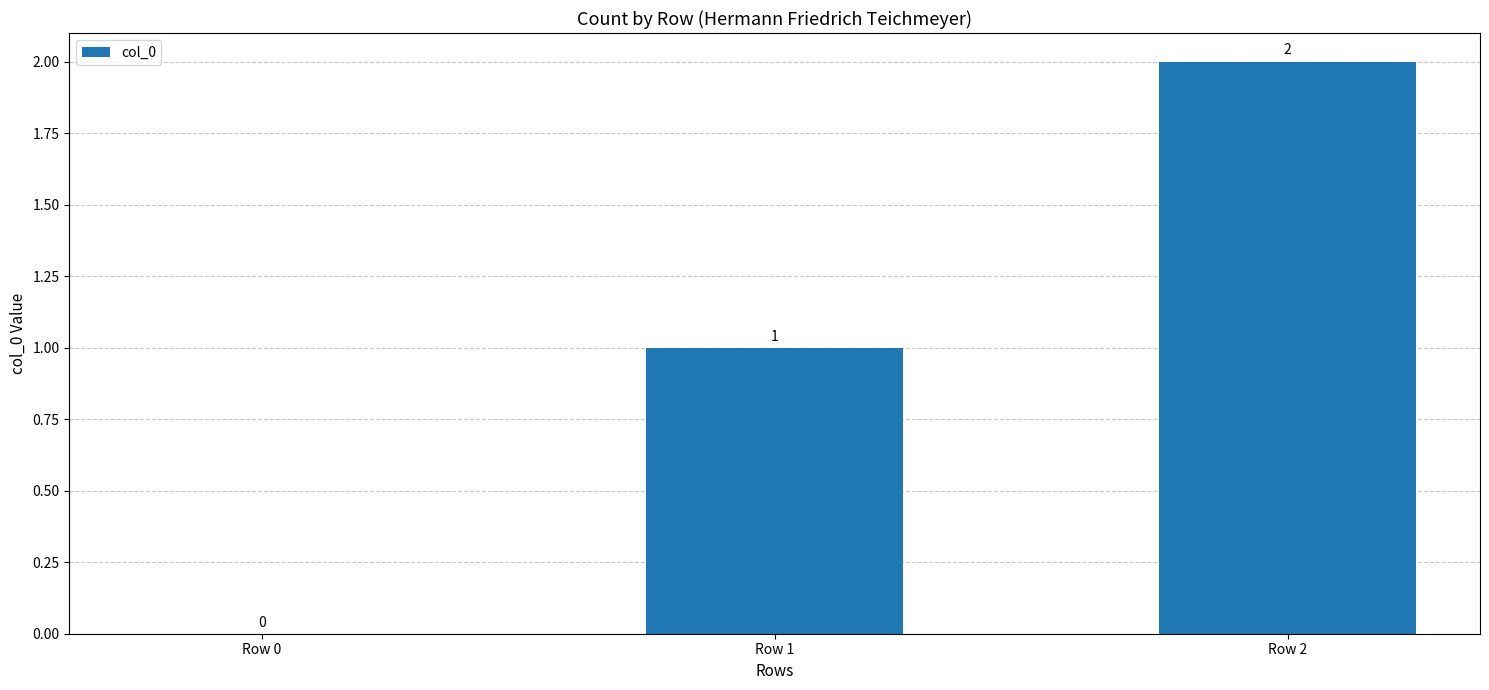

Reading left to right, extract all data points from this chart.

Row 0=0	Row 1=1	Row 2=2